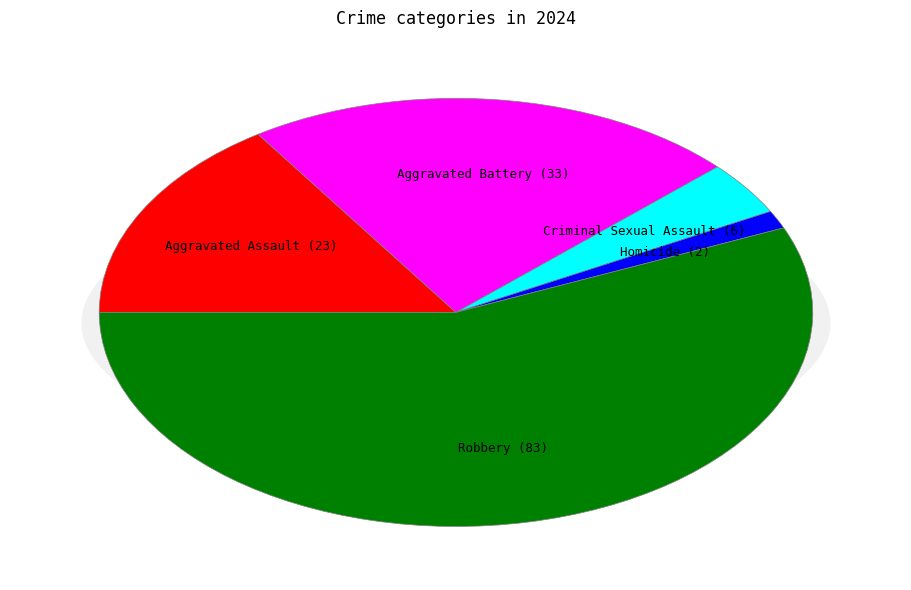

How many segments does this pie chart have?

5